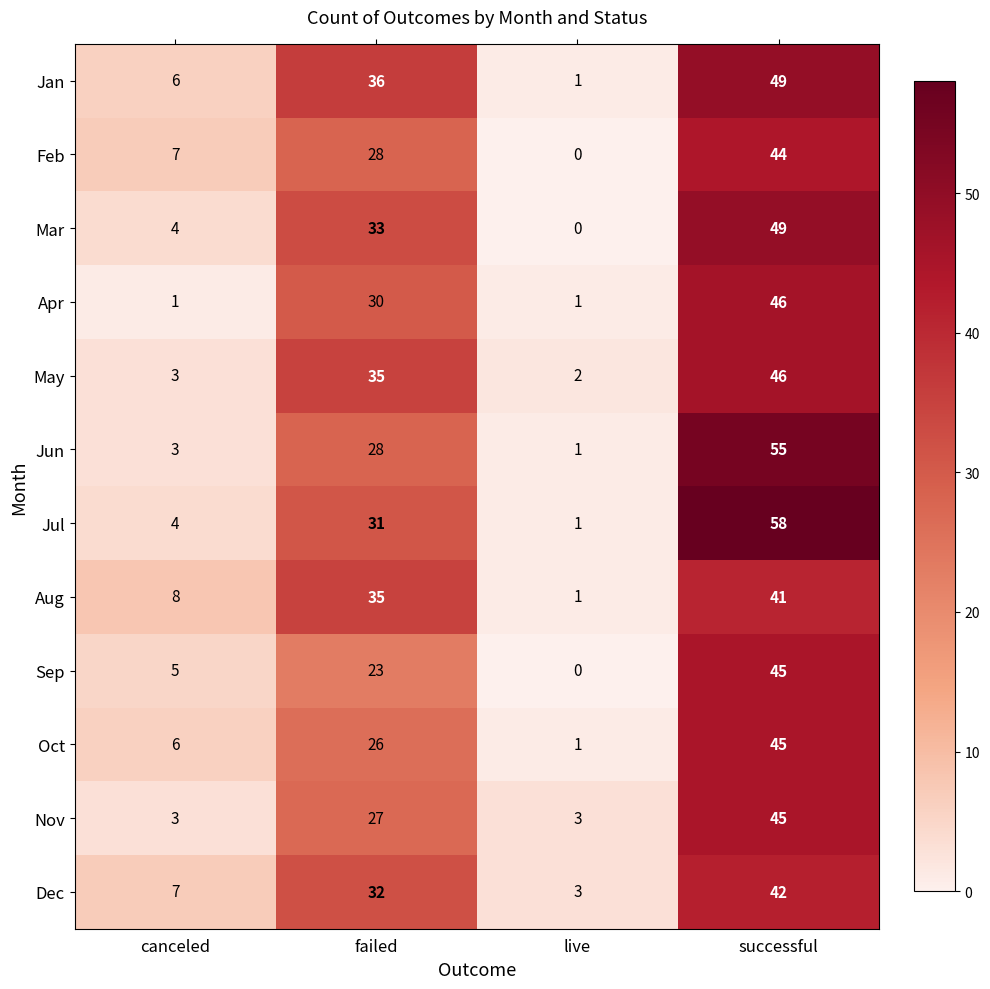

How many categories are shown in the chart?

4